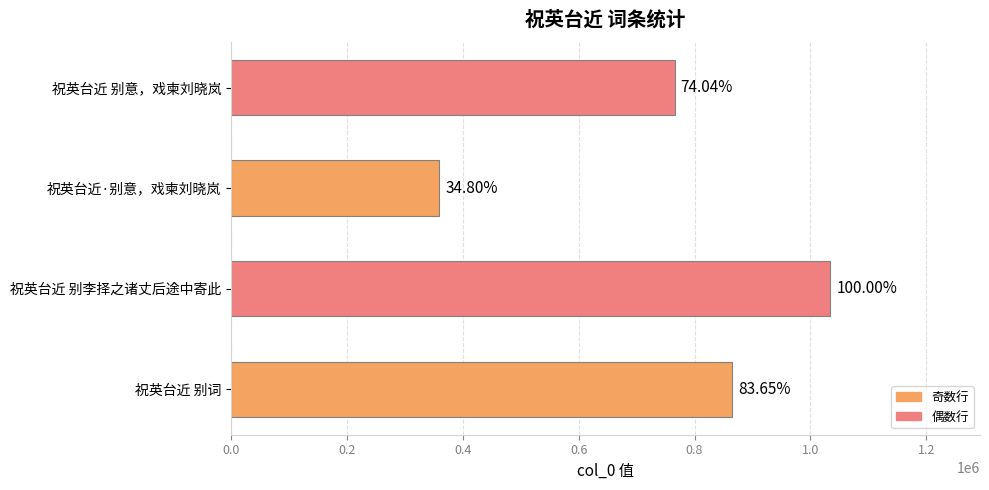

What is the average value?

756128